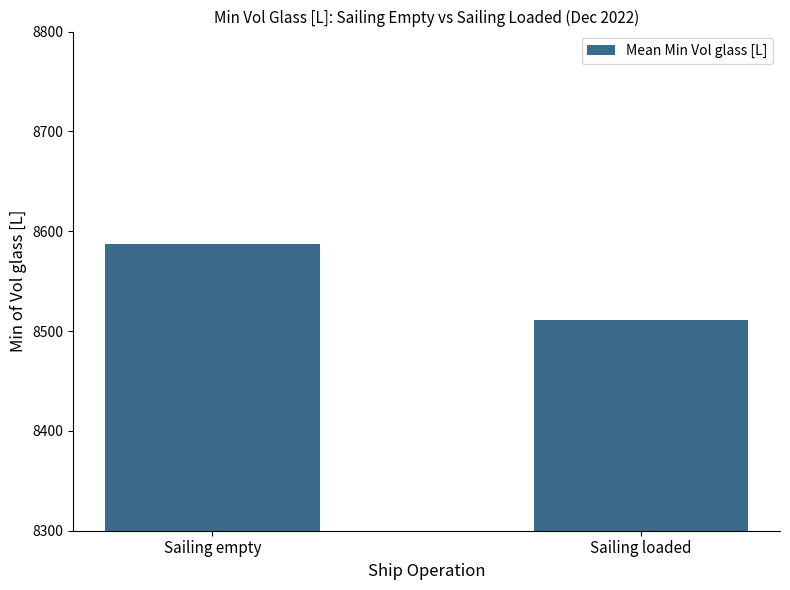

What is the change in value from Sailing empty to Sailing loaded?

-76